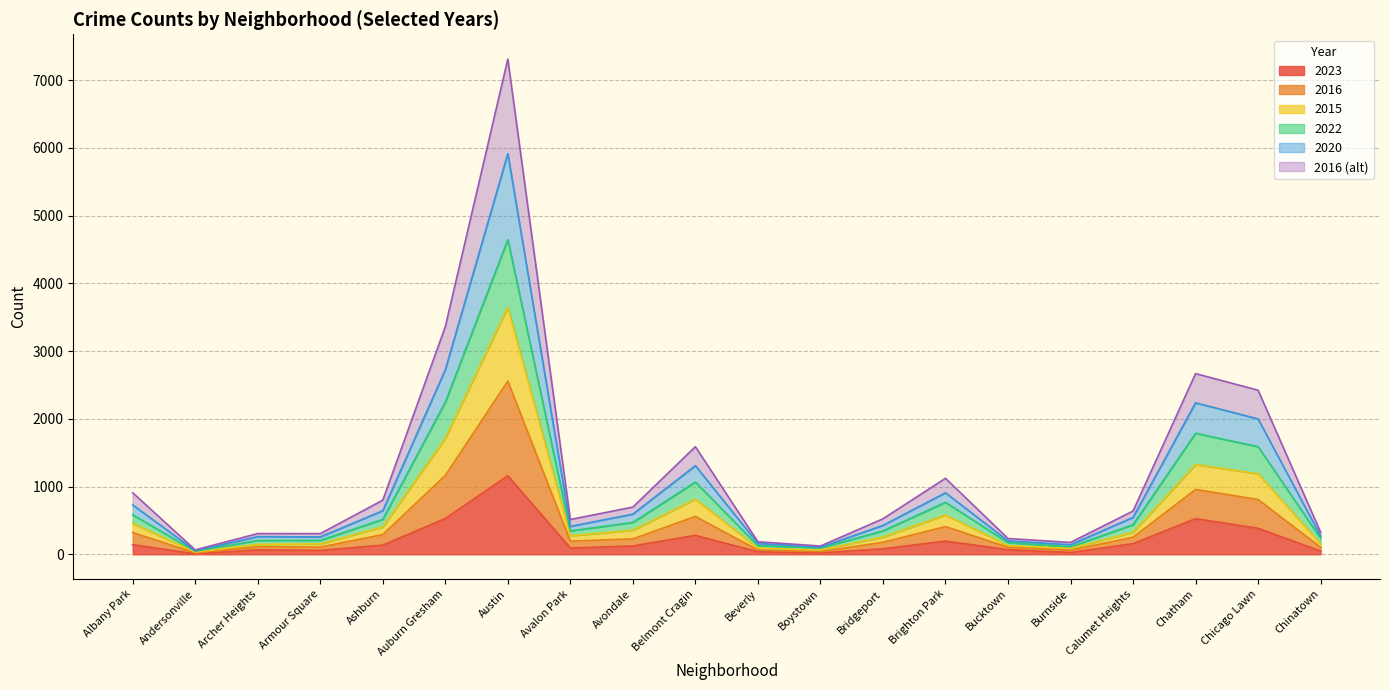

Between Auburn Gresham and Bridgeport, which series saw the biggest shift?

2016b